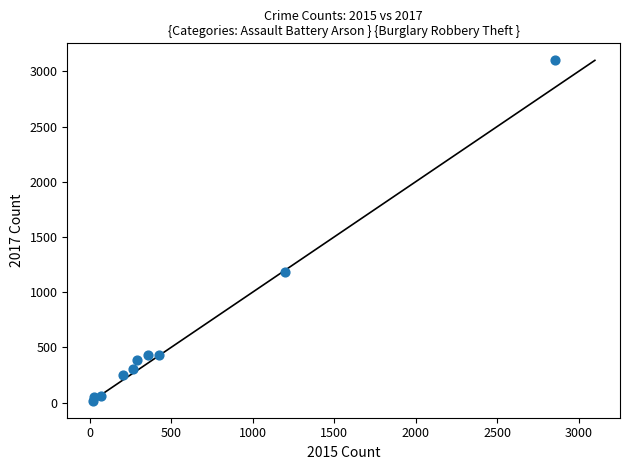

What is the average X value?

571